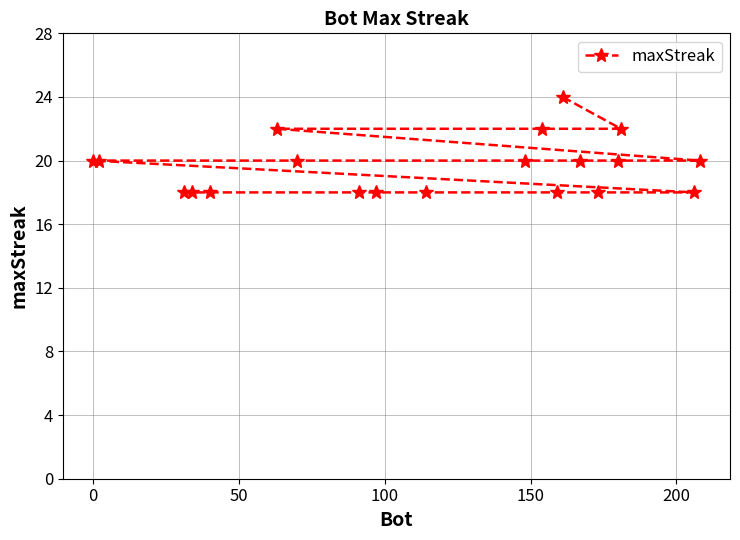

What is the smallest value displayed?

18